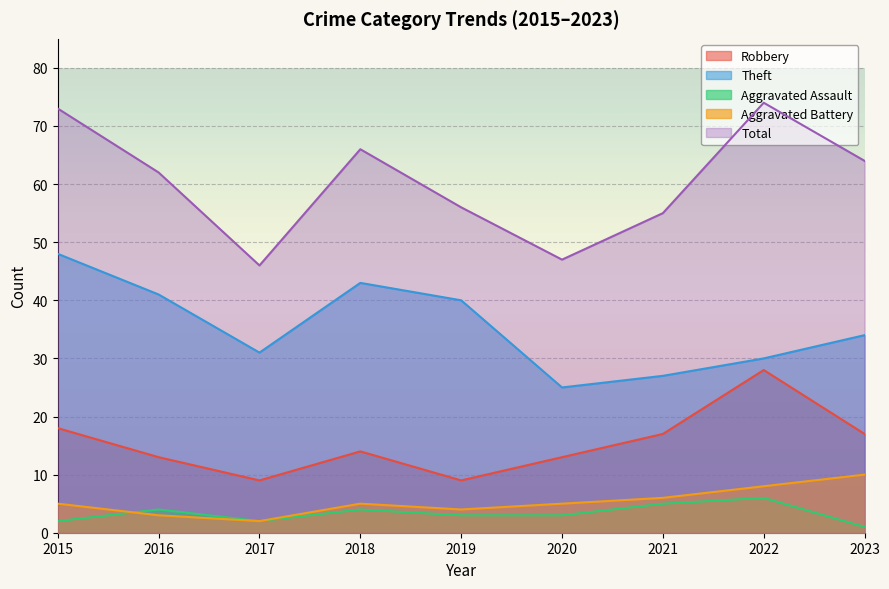

True or false: Robbery has a value of 5 at 2016.

False